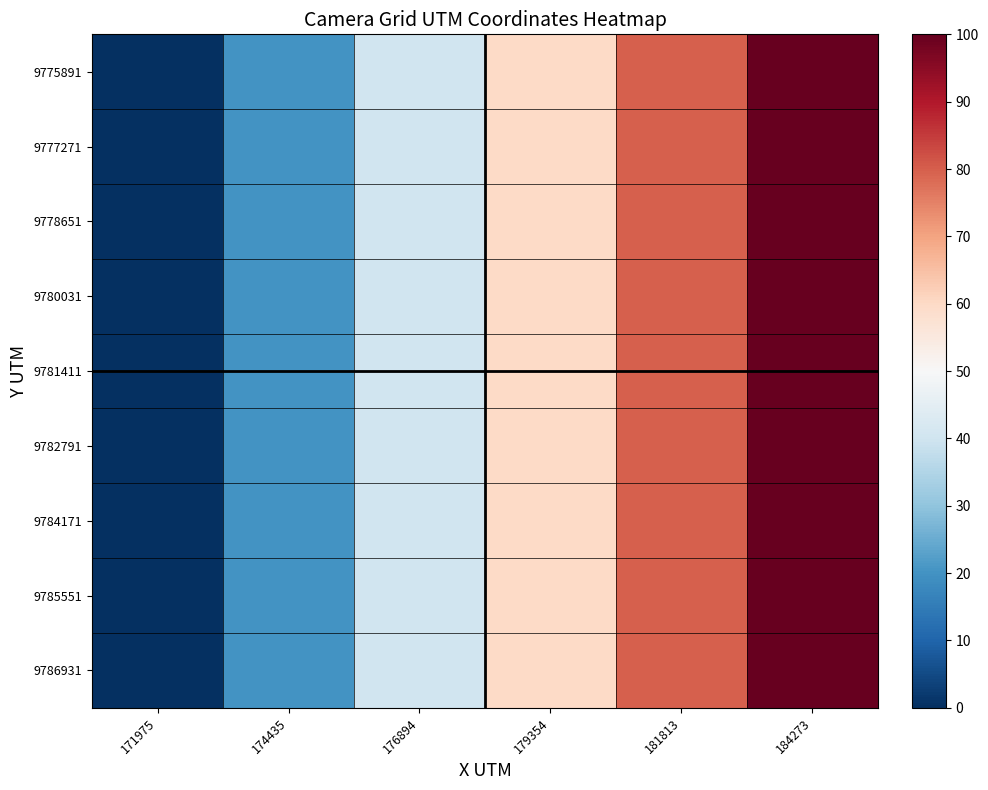

At how many categories does at least one series exceed 47?

3